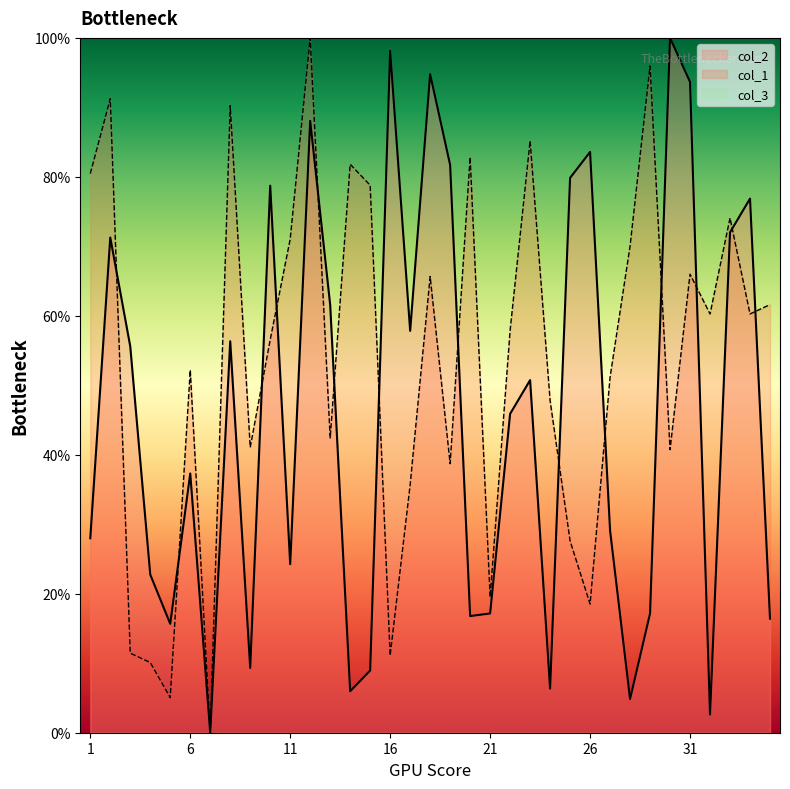

Reading left to right, what are all the values shown in this chart?

col_2: 1=28.0	2=71.3	3=55.6	4=22.8	5=15.7	6=37.3	7=0.0	8=56.3	9=9.3	10=78.7	11=24.3	12=88.1	13=61.6	14=6.0	15=9.0	16=98.1	17=57.8	18=94.8	19=81.7	20=16.8	21=17.2	22=45.9	23=50.7	24=6.3	25=79.9	26=83.6	27=29.1	28=4.9	29=17.2	30=100.0	31=93.7	32=2.6	33=72.0	34=76.9	35=16.4
col_1: 1=80.5	2=91.2	3=11.4	4=10.1	5=5.1	6=52.2	7=0.0	8=90.2	9=41.1	10=56.6	11=71.0	12=100.0	13=42.4	14=81.8	15=78.8	16=11.1	17=35.7	18=65.7	19=38.7	20=82.8	21=19.5	22=57.9	23=85.2	24=47.8	25=27.6	26=18.5	27=51.2	28=70.0	29=96.0	30=40.7	31=66.0	32=60.3	33=74.1	34=60.3	35=61.6